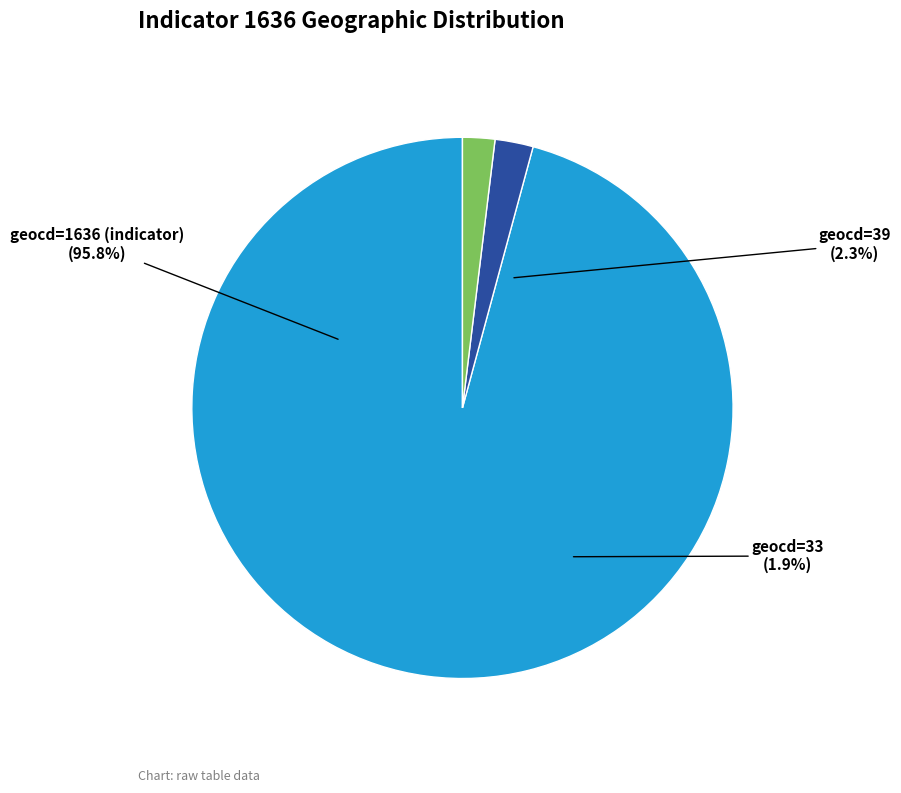

Which category has the smallest portion of the pie?

33